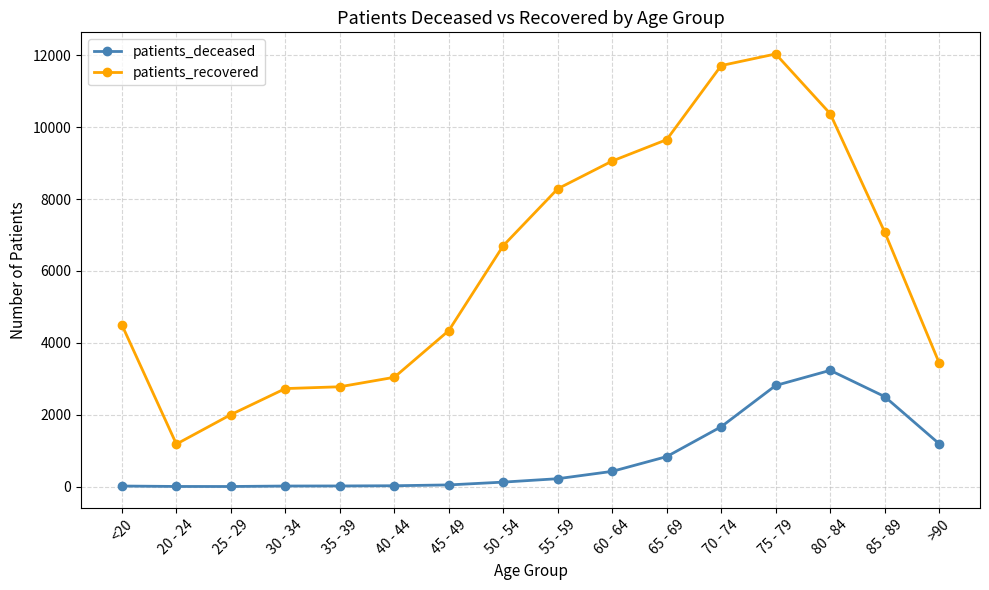

How many lines are shown in the chart?

2